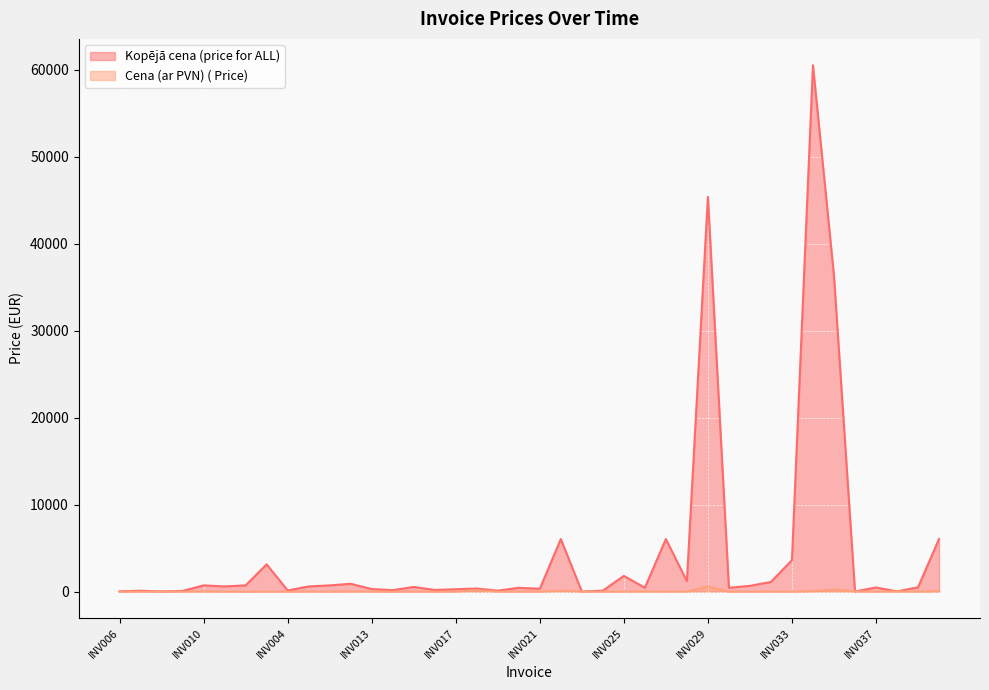

Is it true that Kopējā cena (price for ALL) equals 363.0 at INV018?

True